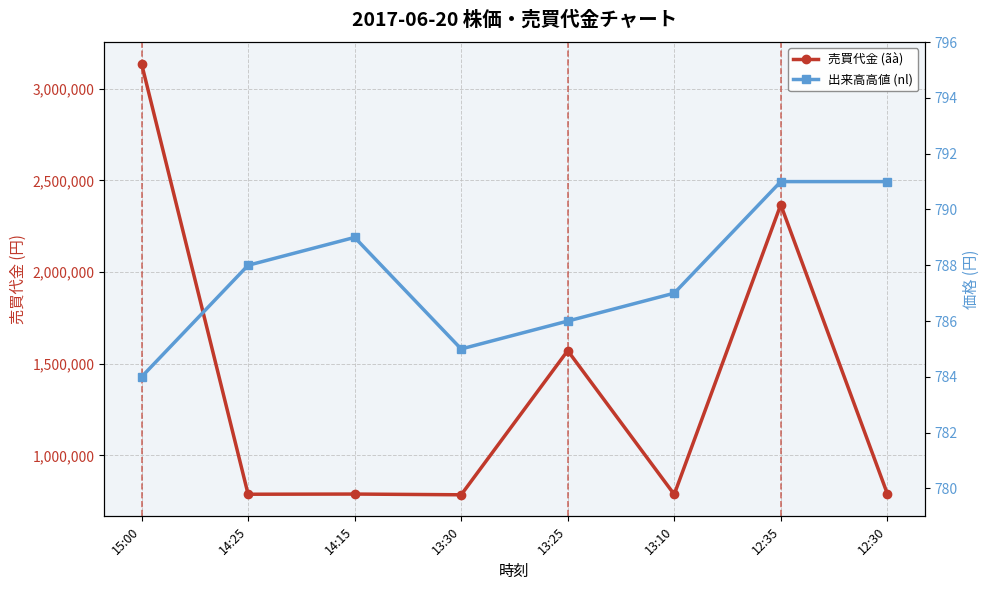

What is the difference between the maximum and minimum values in the 出来高高値 (nl) series?

7